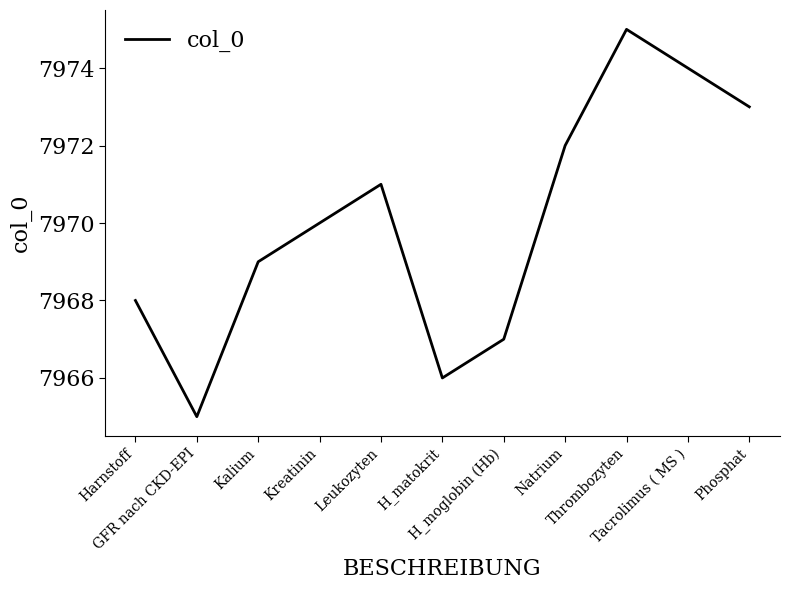

What position from the left is Thrombozyten?

9